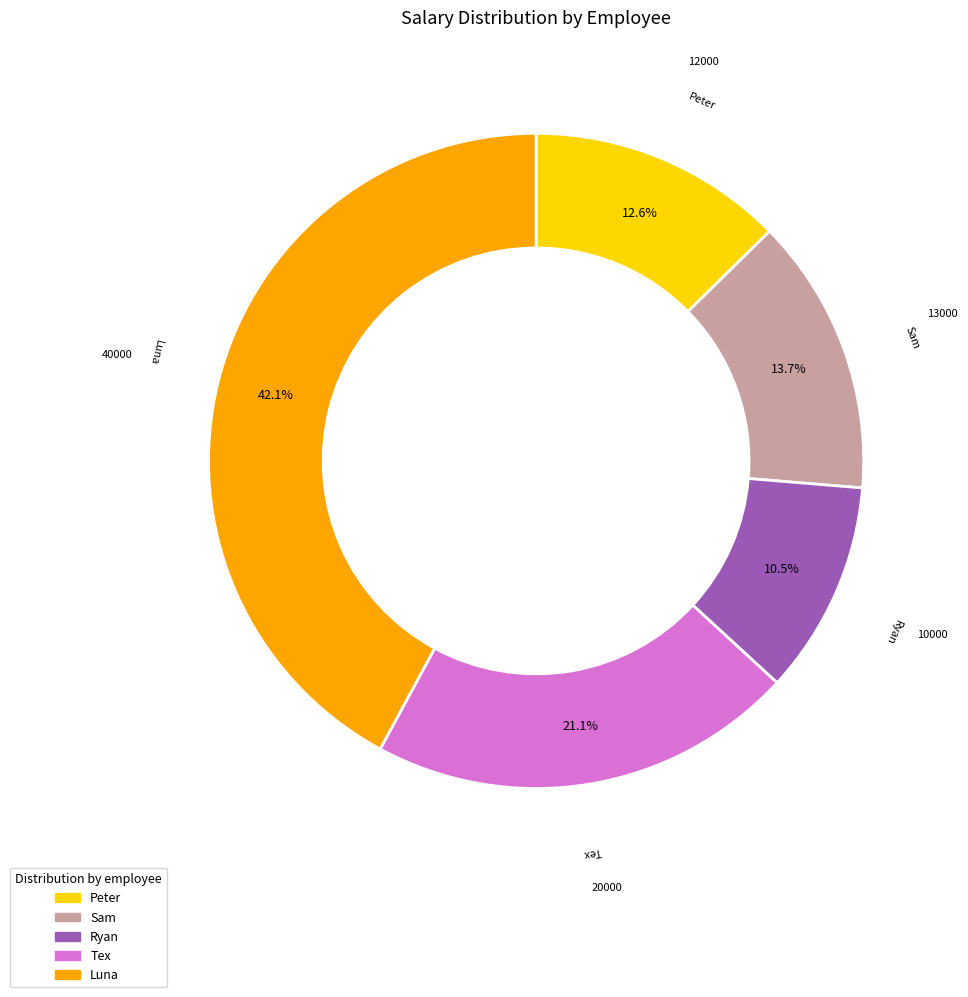

Is it true that Peter is 19% of the pie?

False